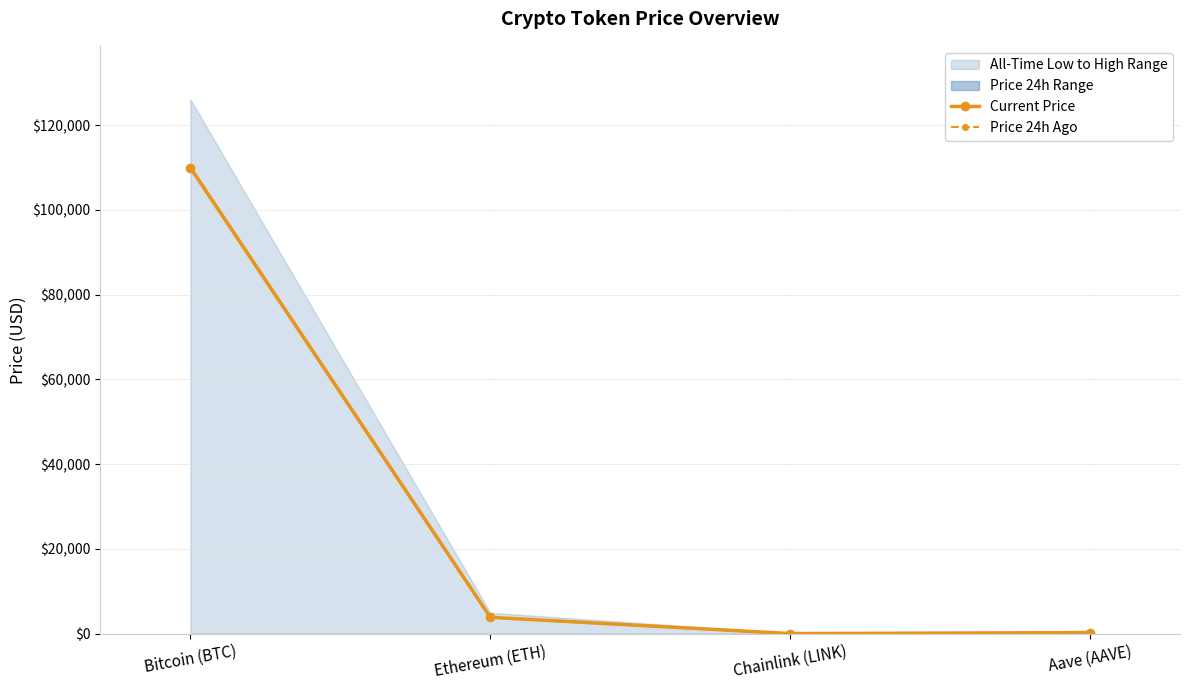

What is the total value across all series at Ethereum (ETH)?

7683.3